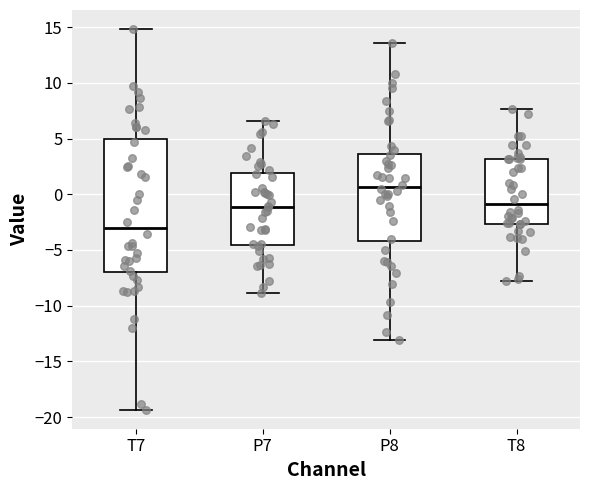

Reading left to right, transcribe this box plot: for each box, give where its median line is, the range the box spans, and where its two whiskers end, as read against the y-axis. The values are not printed on the chart, so give them approximately, as read against the axis.

T7: median -3.0, box -7.0 to 5.0, whiskers -19.5 to 15.0
P7: median -1.0, box -4.5 to 2.0, whiskers -9.0 to 6.5
P8: median 0.5, box -4.0 to 3.5, whiskers -13.0 to 13.5
T8: median -1.0, box -2.5 to 3.0, whiskers -8.0 to 7.5